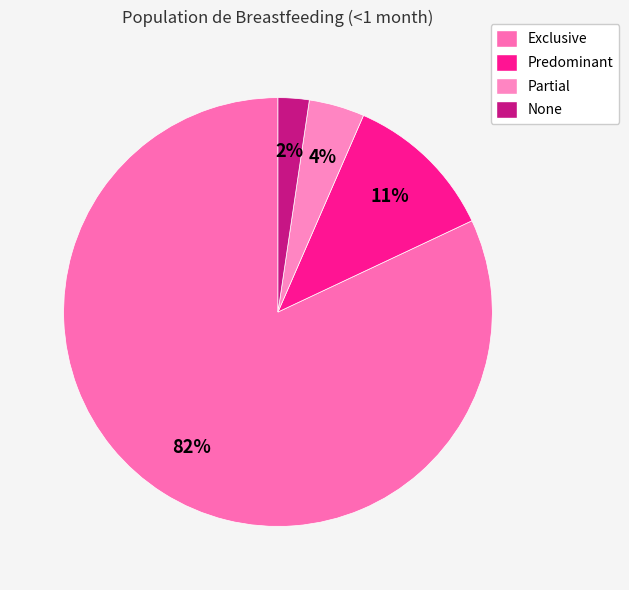

What is the largest slice in the pie chart?

Exclusive